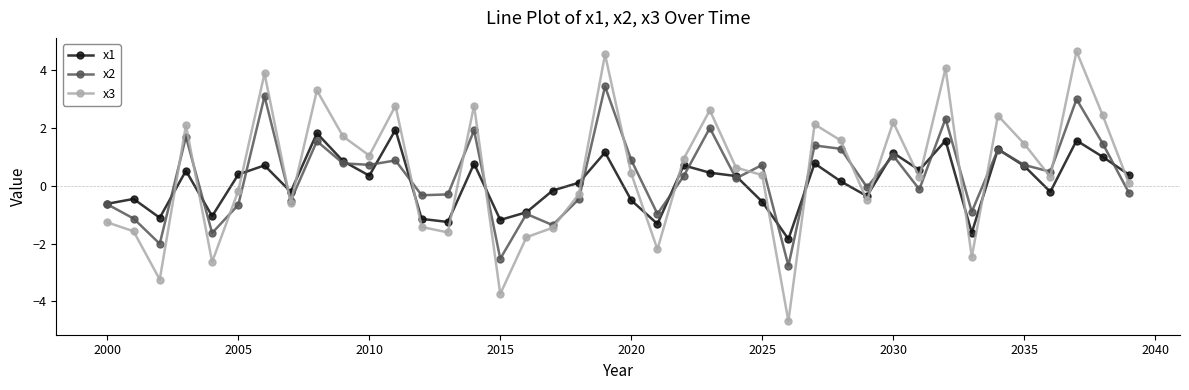

What are all the series names shown in the legend?

x1, x2, x3